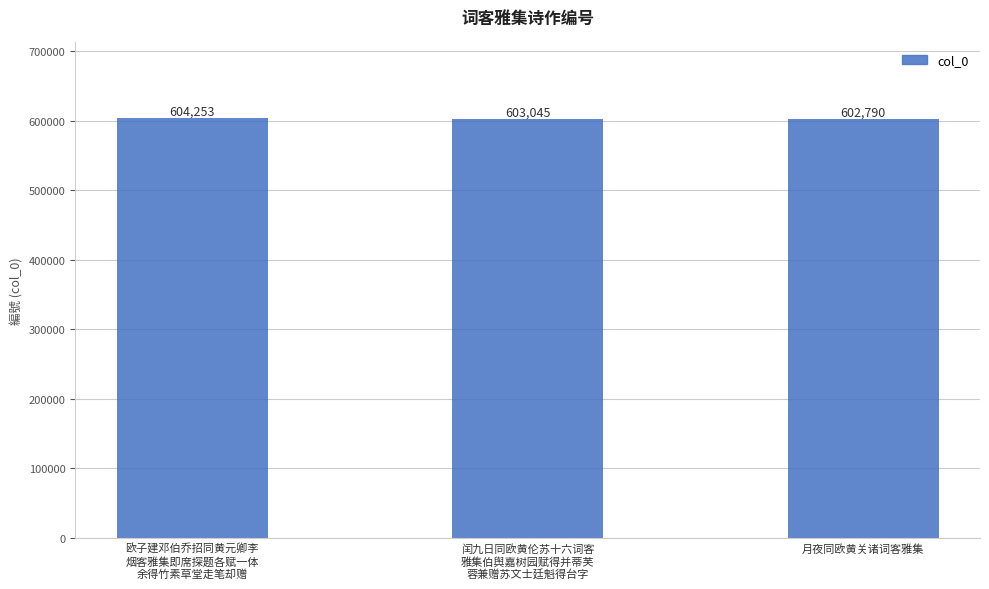

Reading left to right, transcribe all the data shown in this chart.

欧子建邓伯乔招同黄元卿李
烟客雅集即席探题各赋一体
余得竹素草堂走笔却赠=604253	闰九日同欧黄伦苏十六词客
雅集伯舆嘉树园赋得并蒂芙
蓉兼赠苏文士廷魁得台字=603045	月夜同欧黄关诸词客雅集=602790